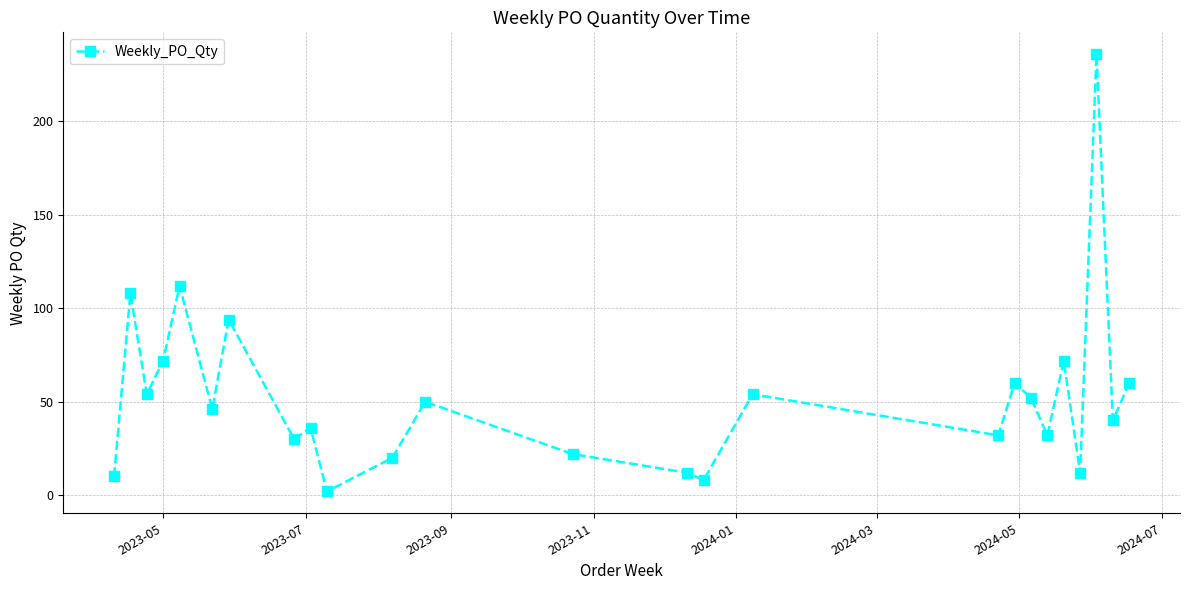

How many interior local peaks (higher than both neighbors) does the data have?

9